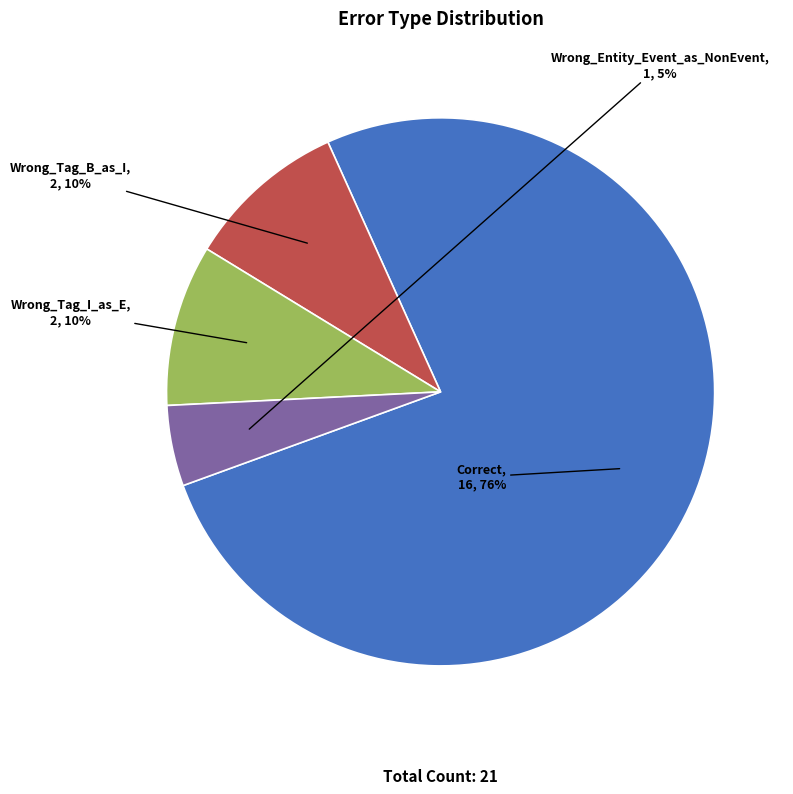

Which category has the biggest portion of the pie?

Correct